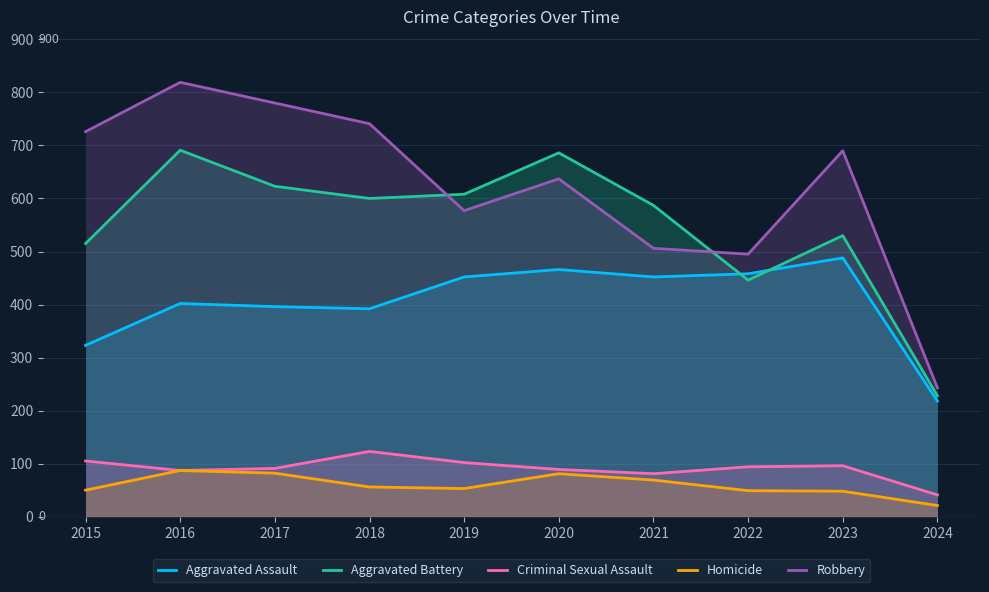

Between which two adjacent categories do Aggravated Battery and Robbery first intersect?

2018 and 2019